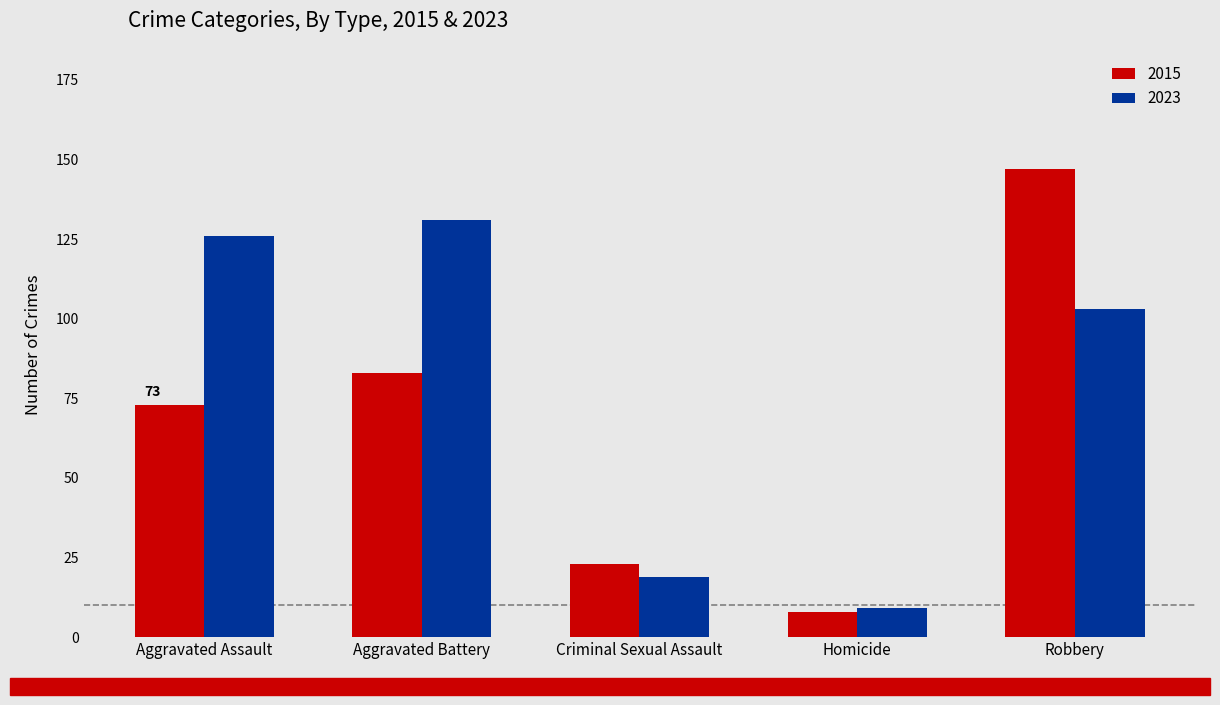

What is the highest value of the 2015 series?

147